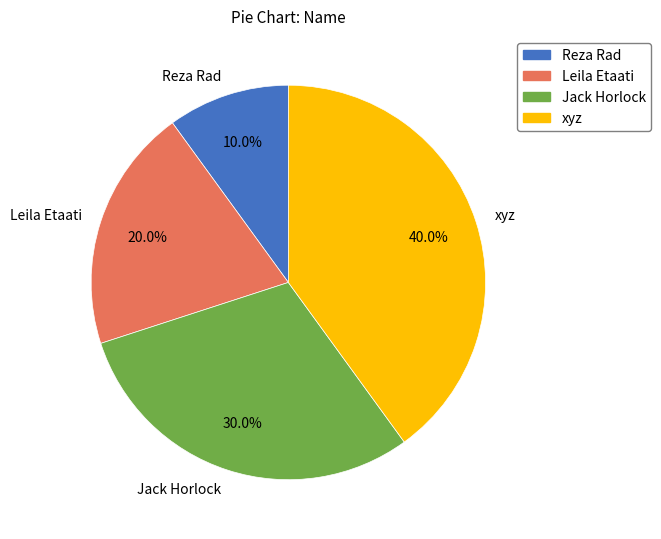

What percentage do Jack Horlock and Leila Etaati together represent?

50.0%